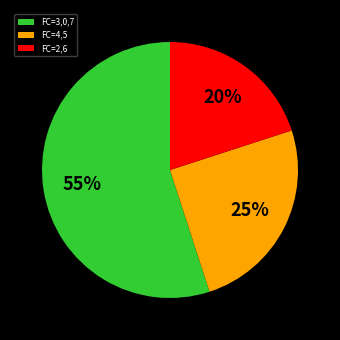

Does FC=3,0,7 account for over 50% of the chart?

Yes